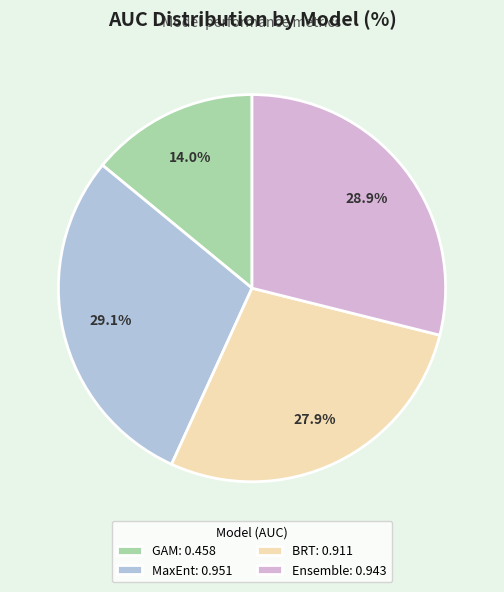

Combined, do GAM and MaxEnt account for over 50%?

No